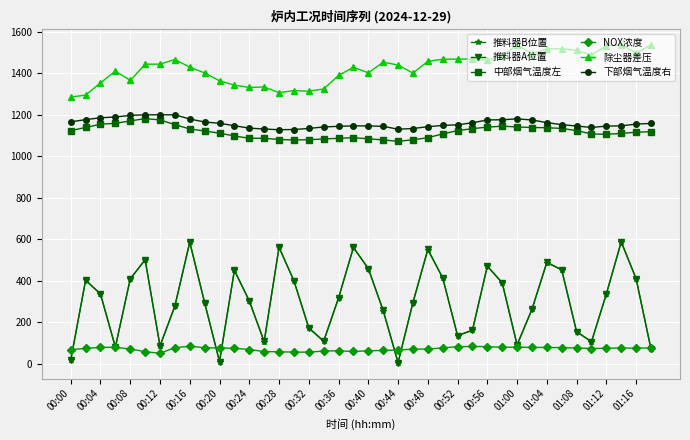

What is the minimum value for 中部烟气温度左?

1072.3